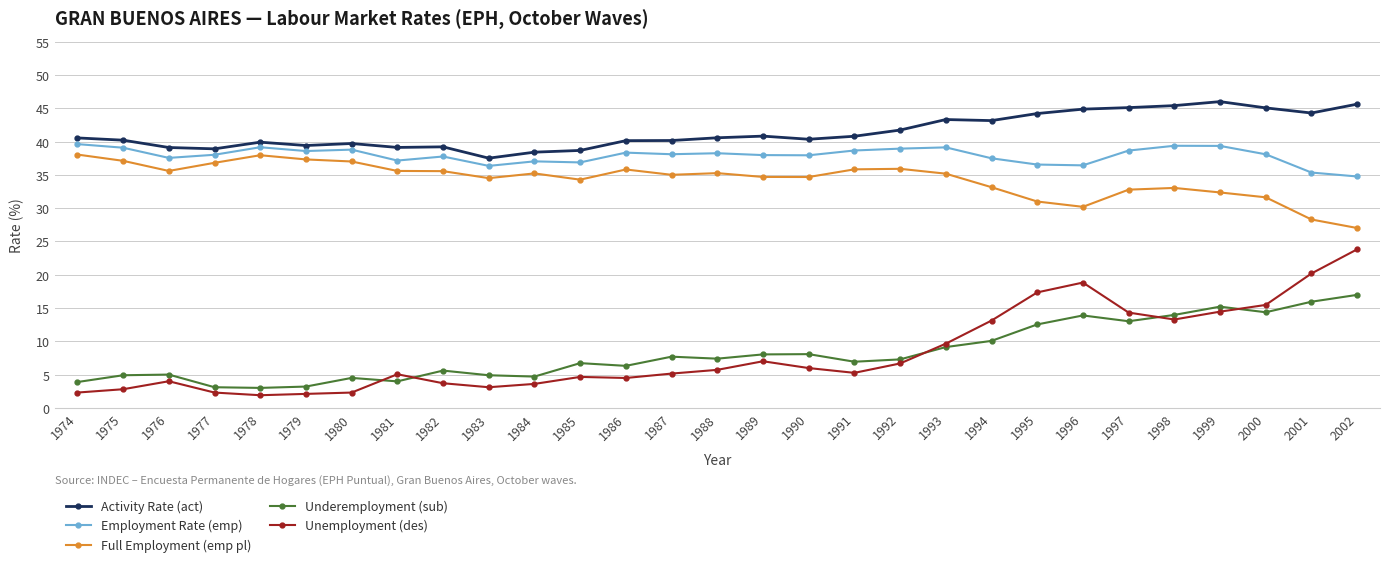

What is the spread (max minus min) of values at 1985?

34.0